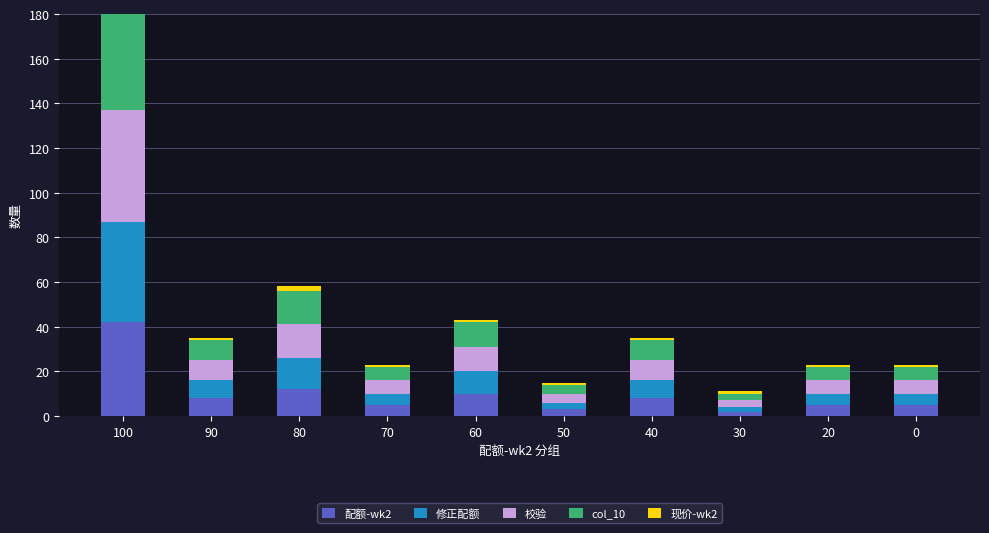

List the labels in order of 配额-wk2 value, largest first.

100, 80, 60, 90, 40, 70, 20, 0, 50, 30